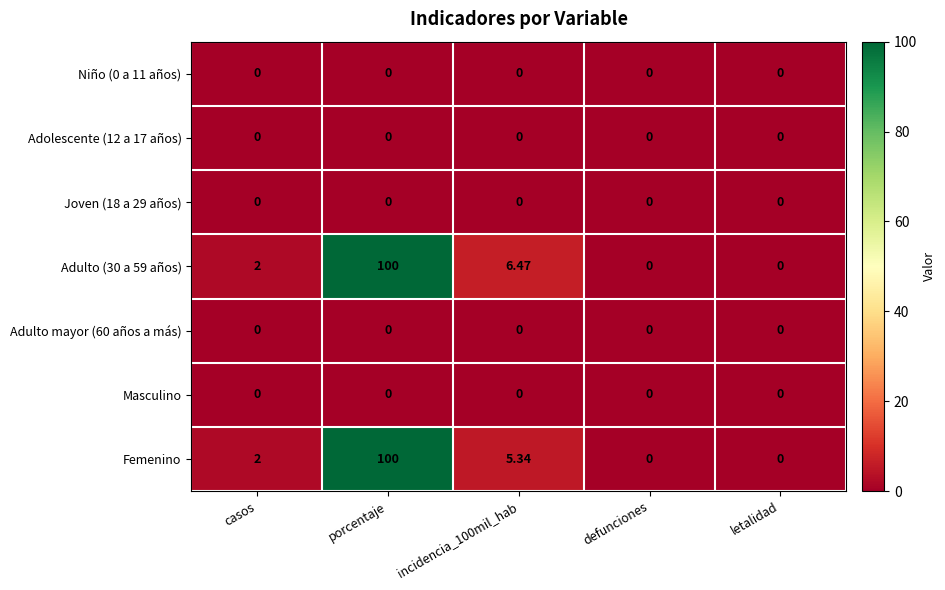

Count the number of categories in the chart.

5